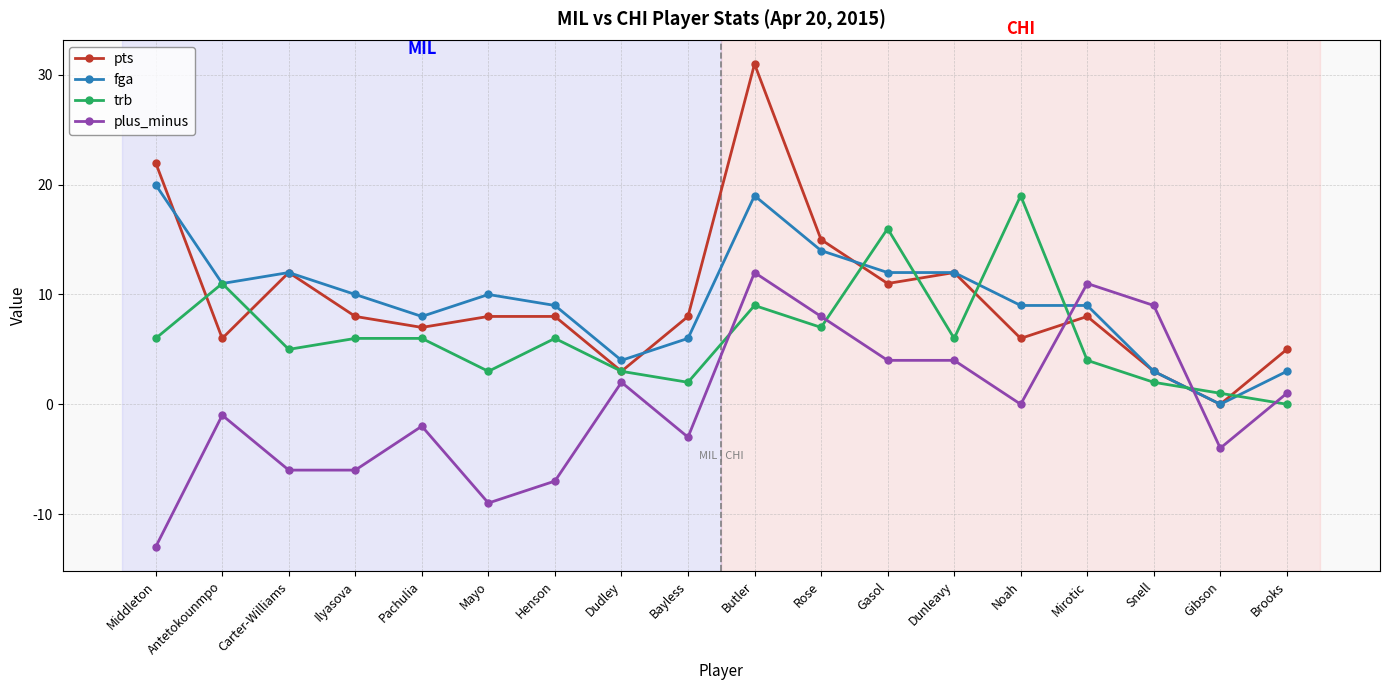

What is the difference between the maximum and second lowest values in the plus_minus series?

21